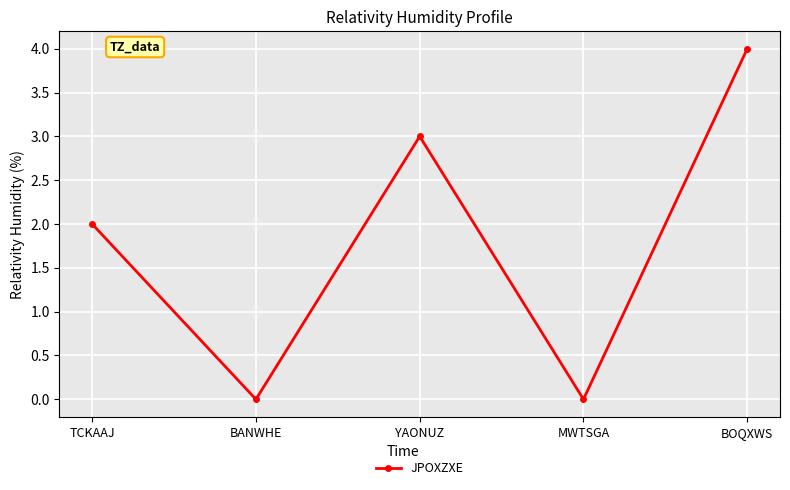

How many interior local peaks (higher than both neighbors) does the data have?

1